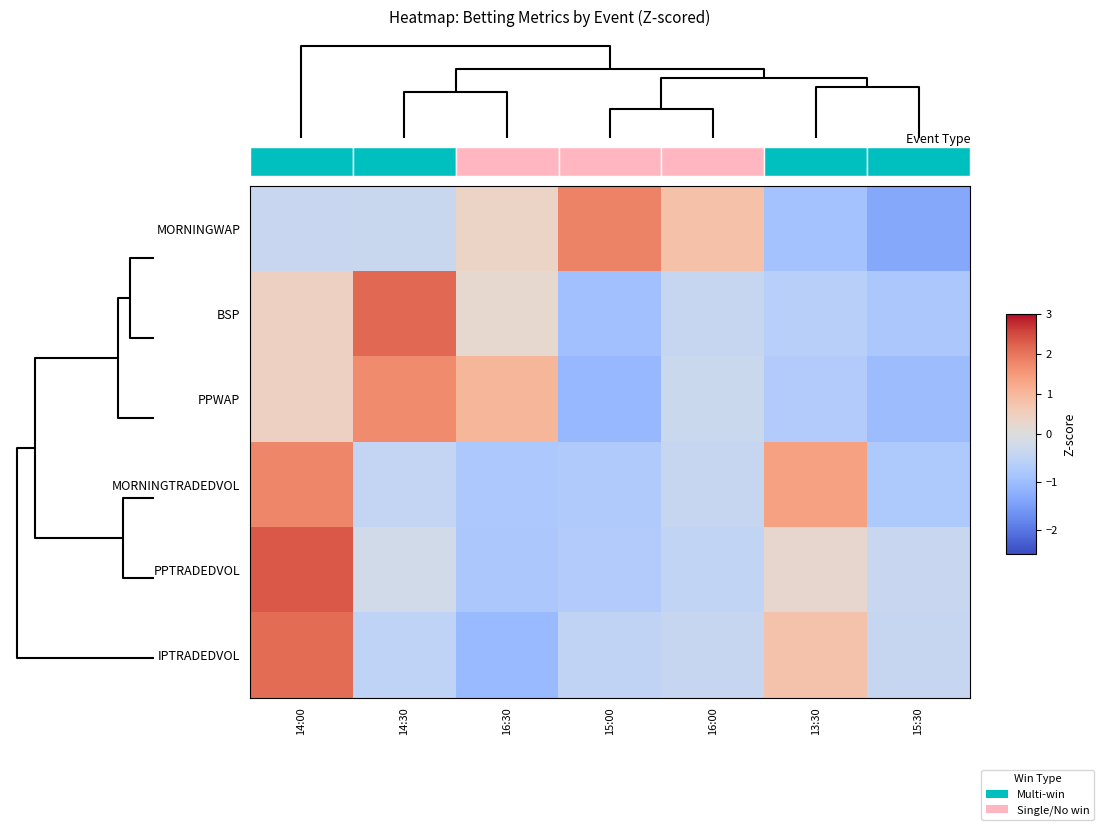

How many data points in IPTRADEDVOL are less than 0?

5